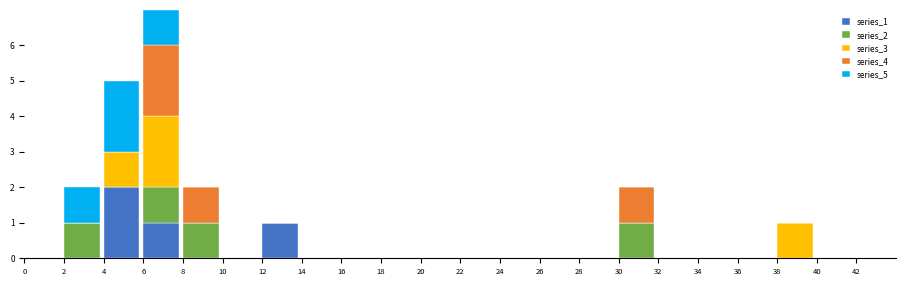

At which category is the sum across all series the highest?

6